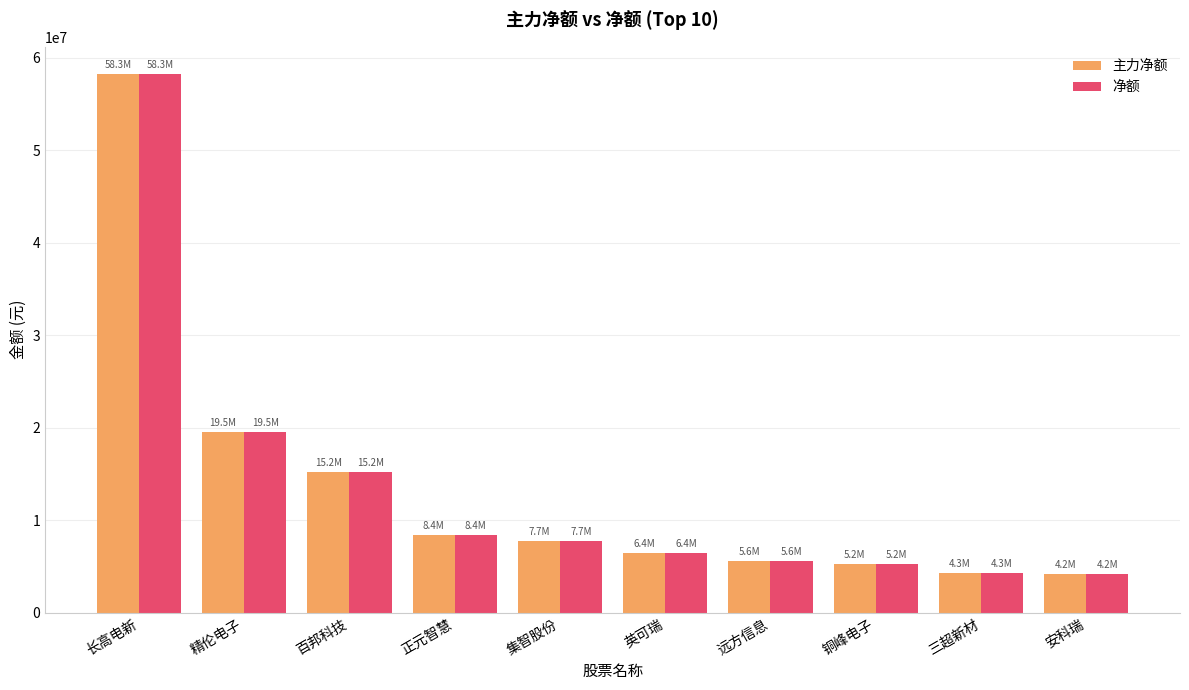

Is it true that 净额 equals 20508736 at 百邦科技?

False